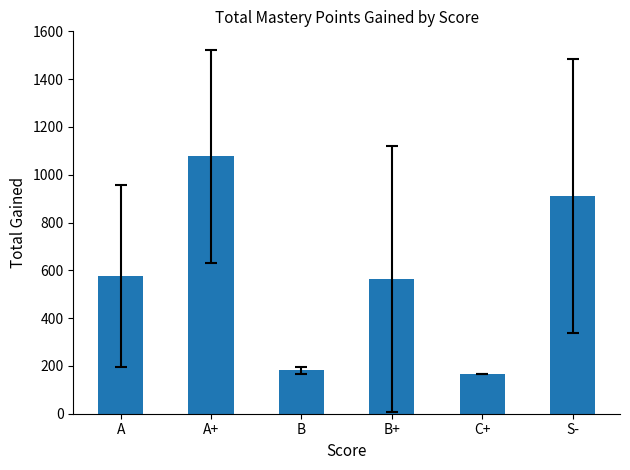

What position from the left is B?

3